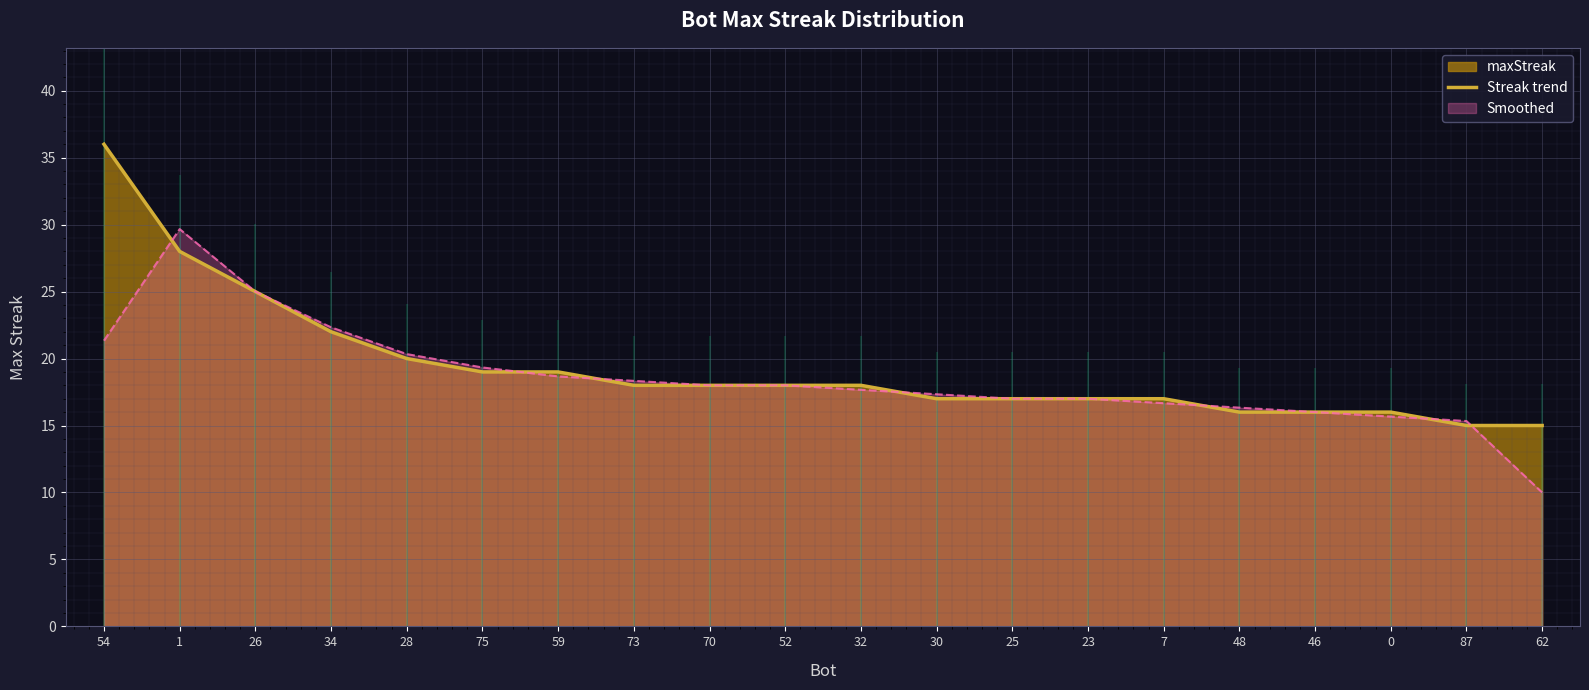

Rank the categories by value from highest to lowest.

54, 1, 26, 34, 28, 75, 59, 73, 70, 52, 32, 30, 25, 23, 7, 48, 46, 0, 87, 62